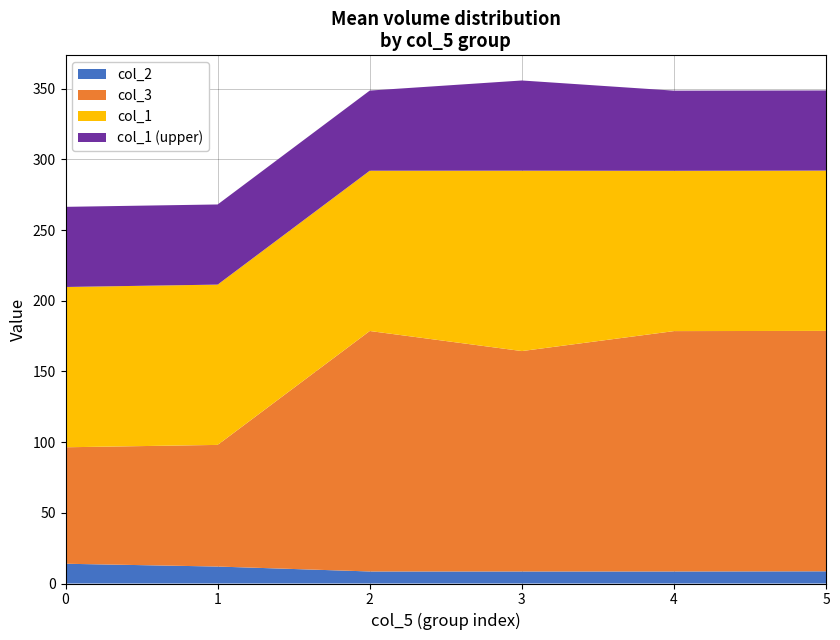

Reading left to right, extract all data points from this chart.

col_1: 113.4	113.4	113.4	127.6	113.4	113.4
col_2: 14.0	12.0	8.5	8.5	8.5	8.6
col_3: 82.4	86.1	170.1	155.9	170.0	170.1
col_4: 0.0	1.0	2.0	3.0	4.0	5.0